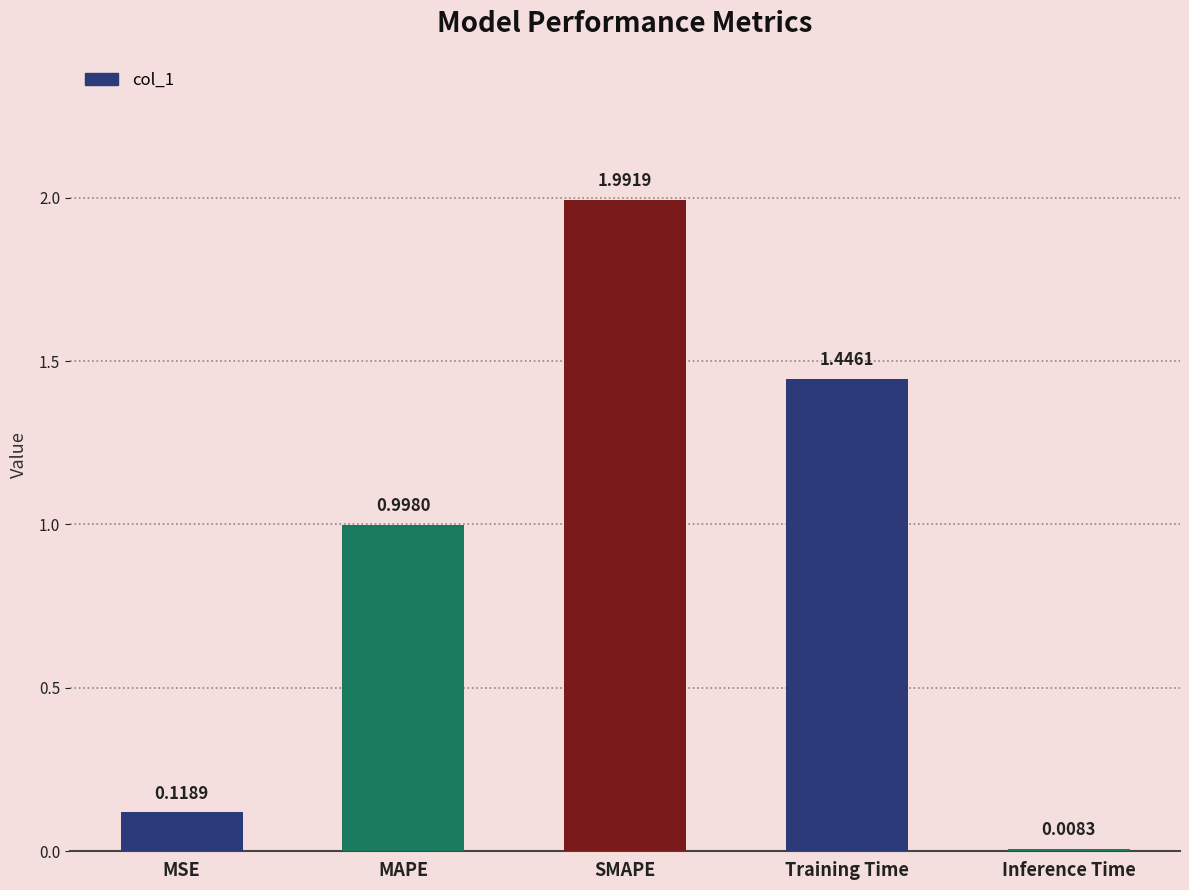

What is the label of the 1st bar from the left?

MSE